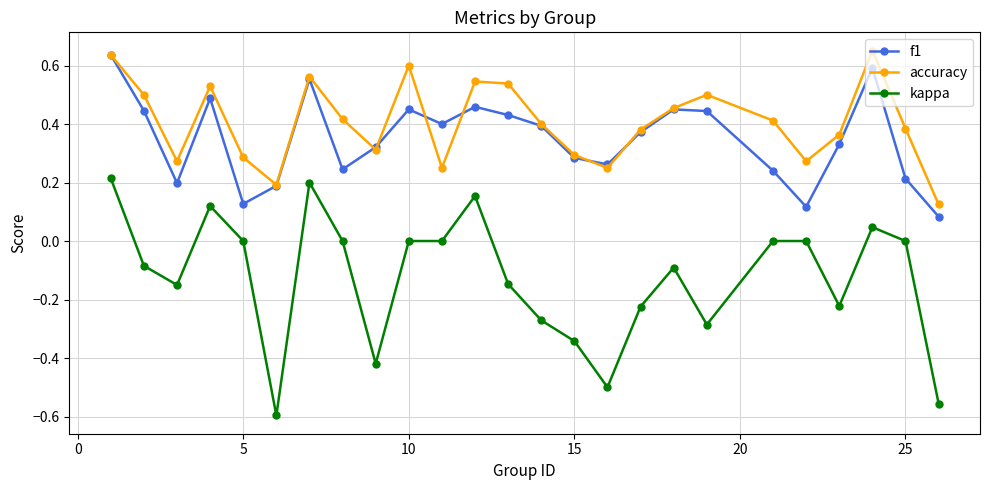

Which series has the largest range (max minus min)?

kappa